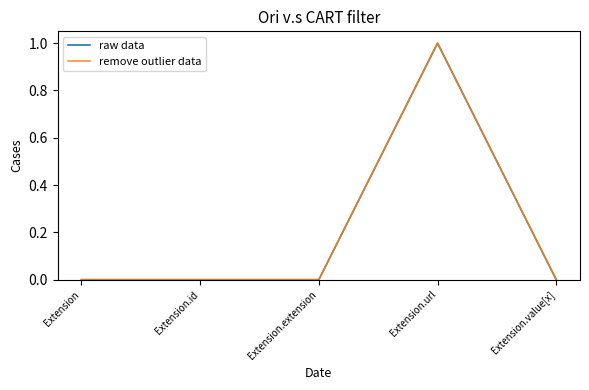

At which category does raw data reach its first local peak?

Extension.url